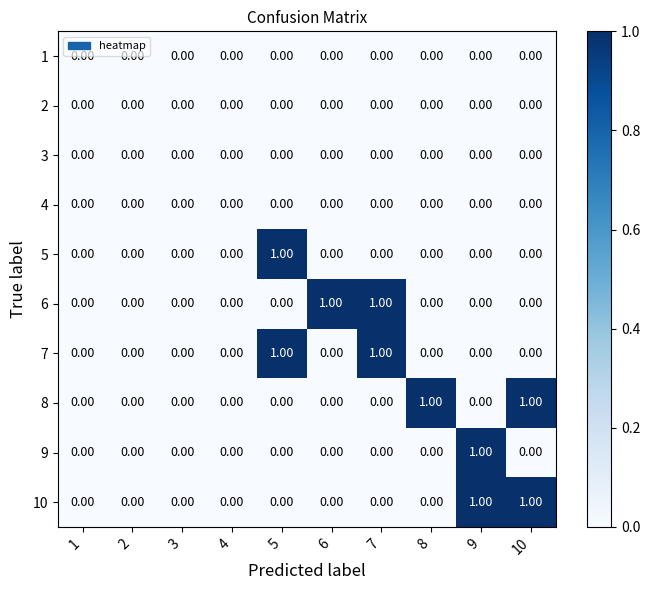

How many series are shown in this chart?

10